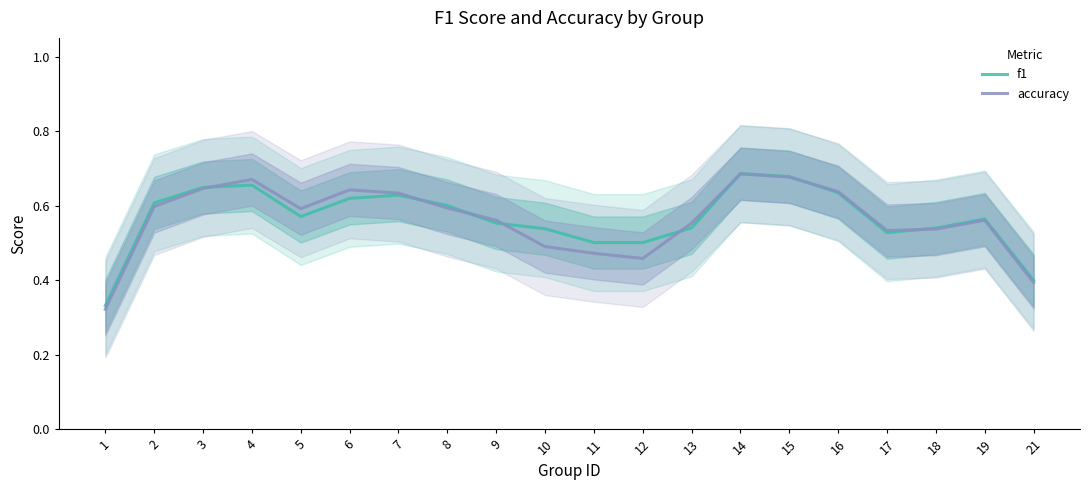

The value of accuracy at 19 is 0.6. True or false?

True